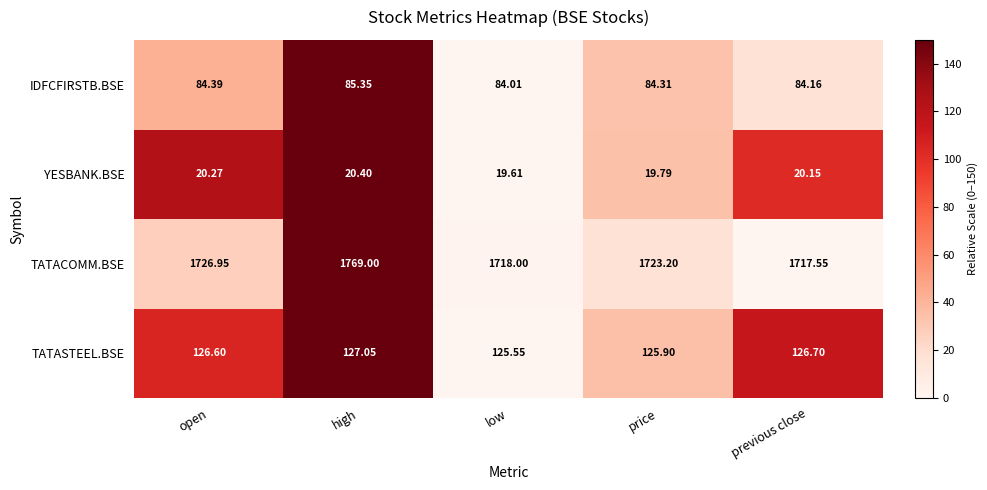

Is the value of YESBANK.BSE at low greater than the value of TATACOMM.BSE at open?

No